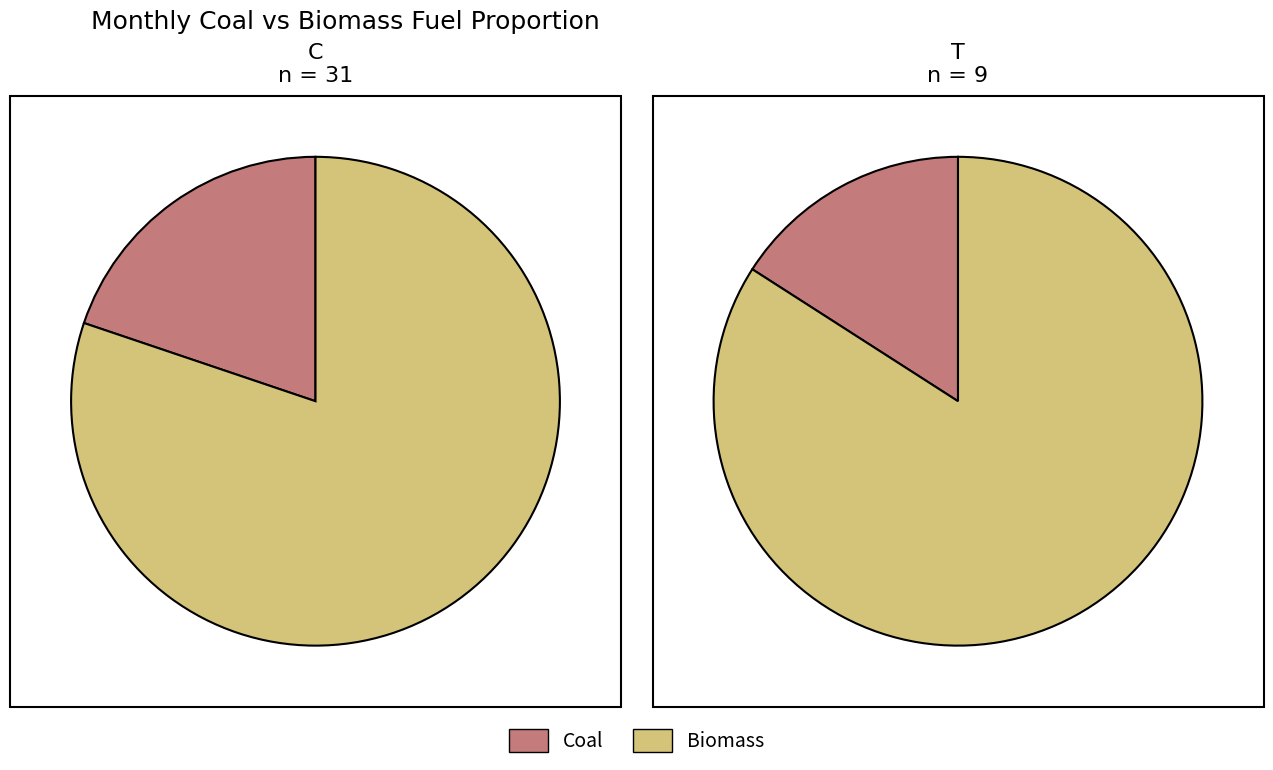

Which series has the widest spread of values?

Biomass Fuel Proportion